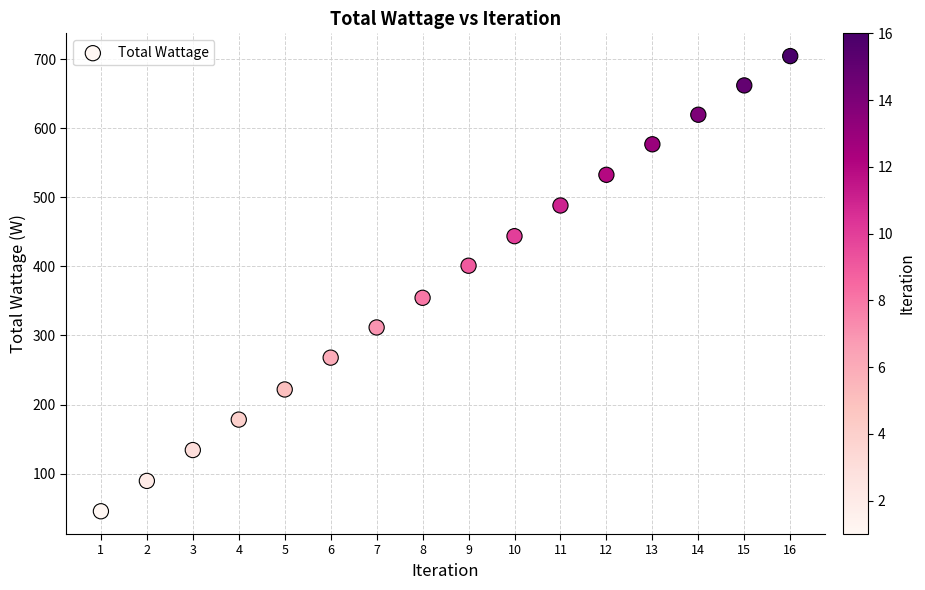

What Y value in the scatter plot is closest to 374?

354.5